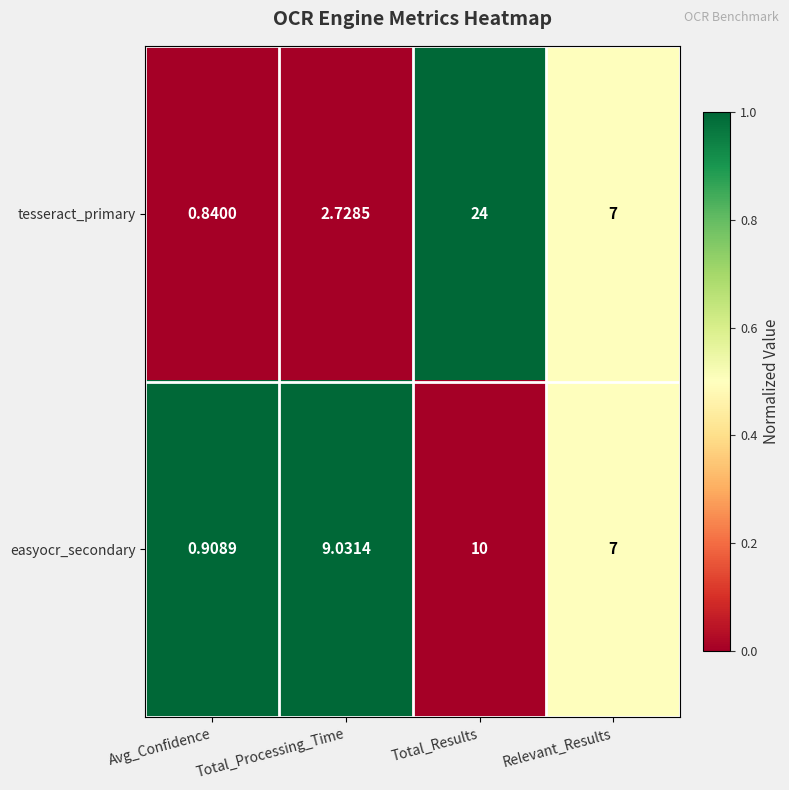

Where does the easyocr_secondary series first go above 9?

Total_Processing_Time